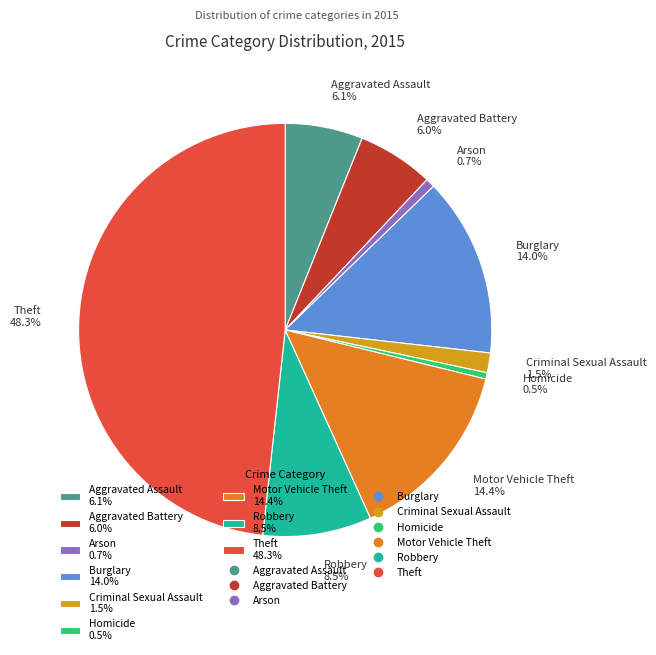

Does Arson represent more than half of the total?

No